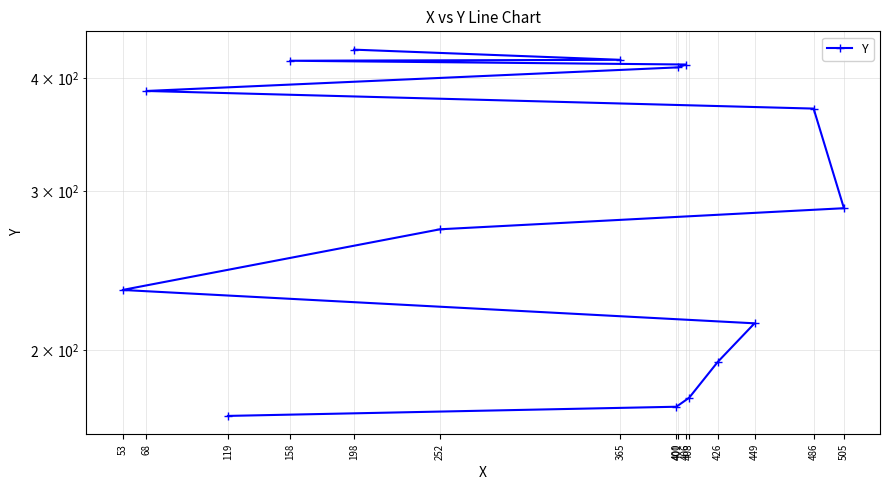

Is it true that the value at 408 is 279?

False